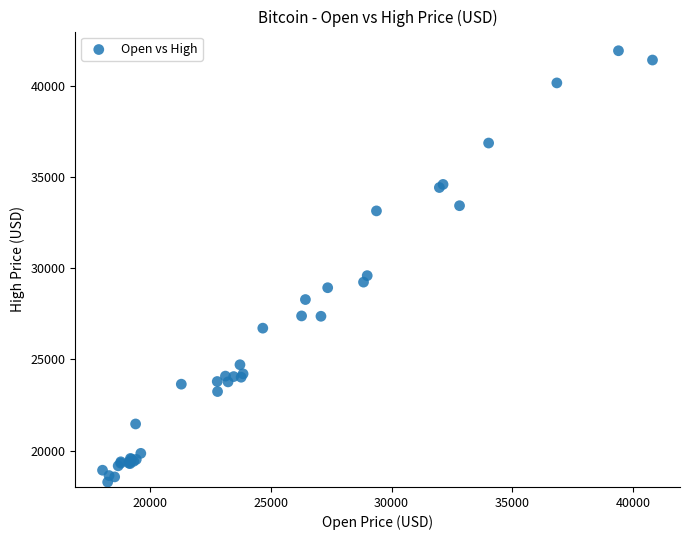

What Y value in the scatter plot is closest to 30107?

29600.6